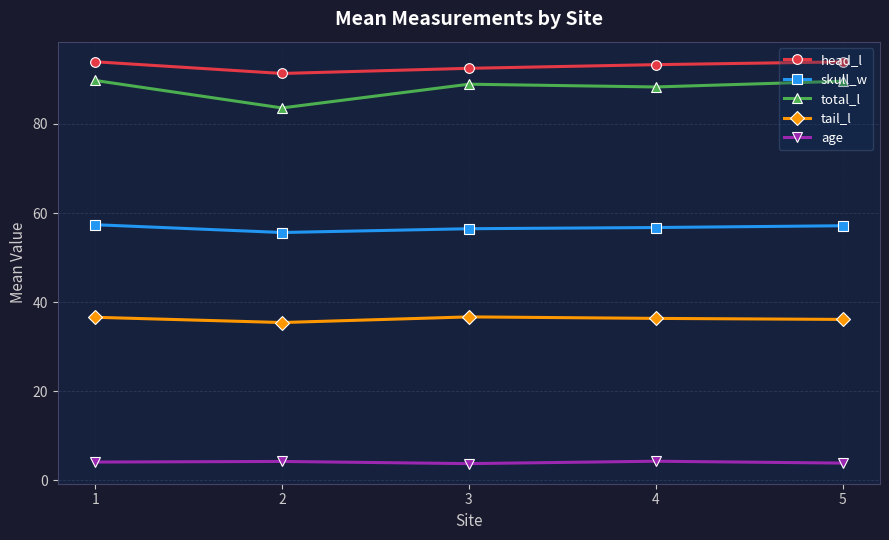

How many data points in skull_w are less than 56?

1